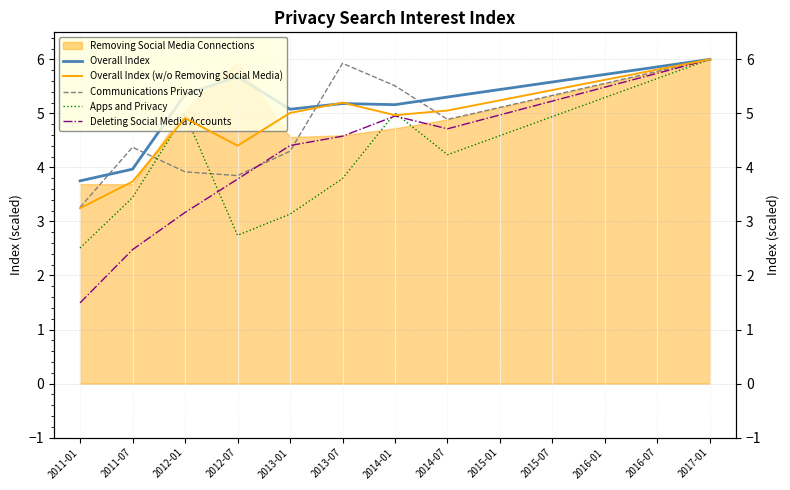

True or false: Overall Index (w/o Removing Social Media) and Deleting Social Media Accounts cross at least once.

False